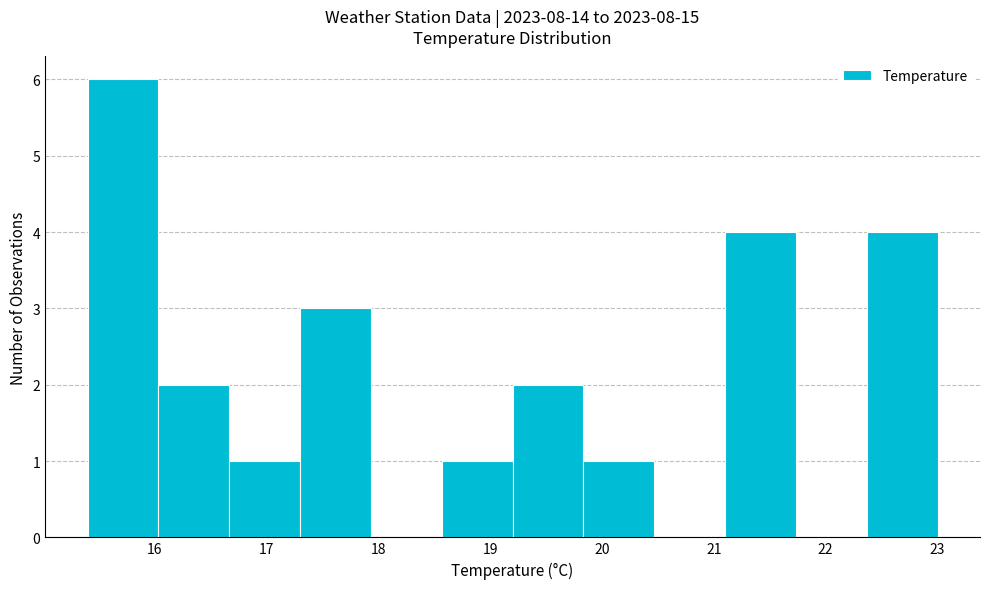

How tall is the bar that spans 21.1 to 21.7 on the x-axis? Neither the bar edges nor the heights are printed on the chart, so give them approximately, as read against the axes.

4